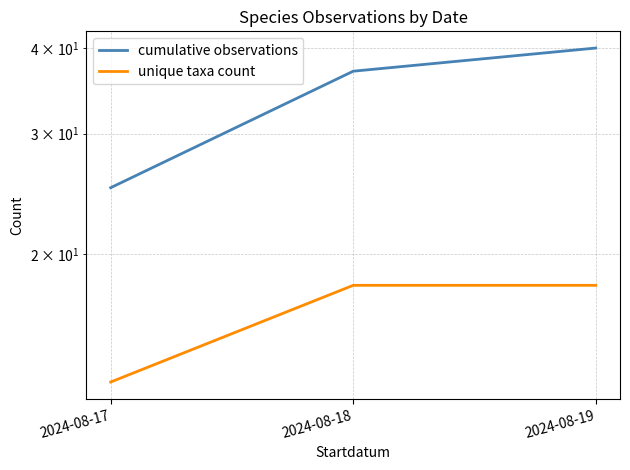

Between 2024-08-17 and 2024-08-19, which series saw the biggest shift?

cumulative observations